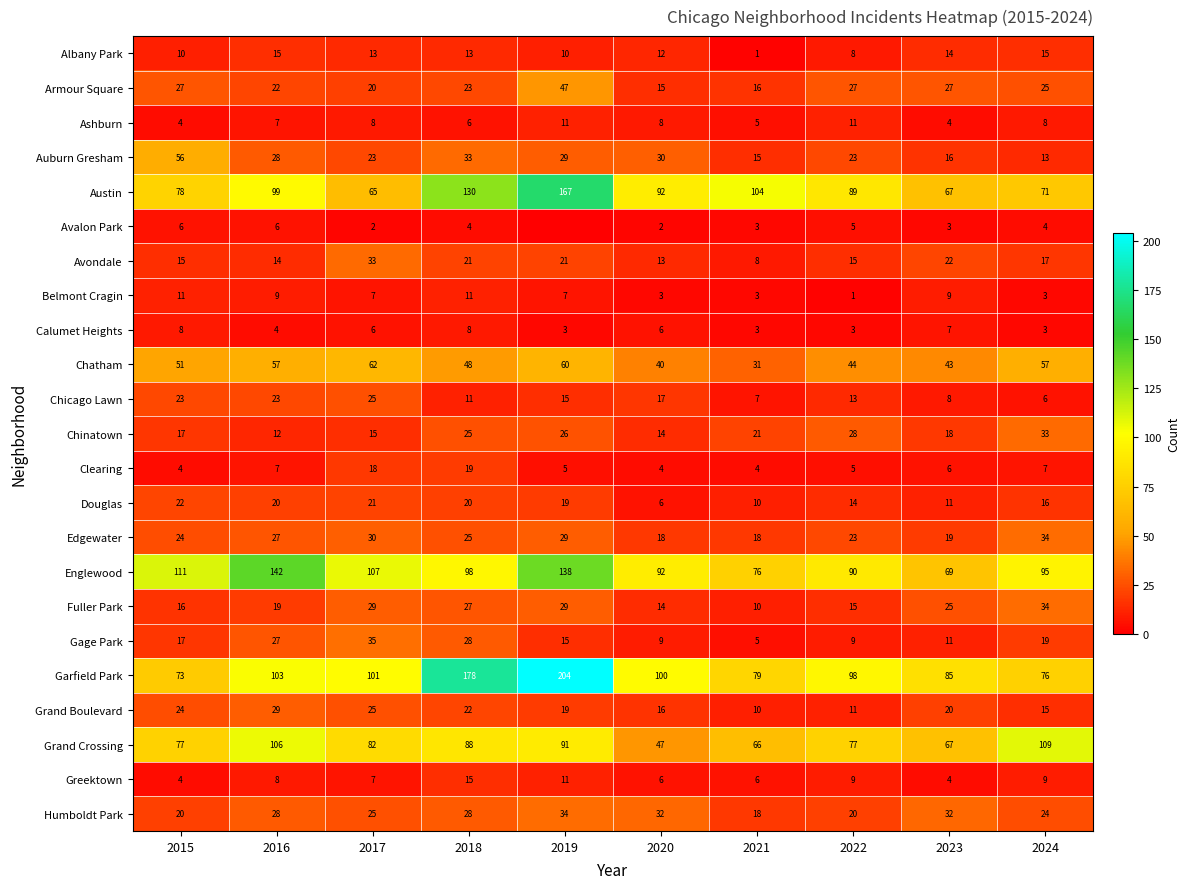

Is the value of Humboldt Park at 2019 greater than the value of Avondale at 2015?

Yes